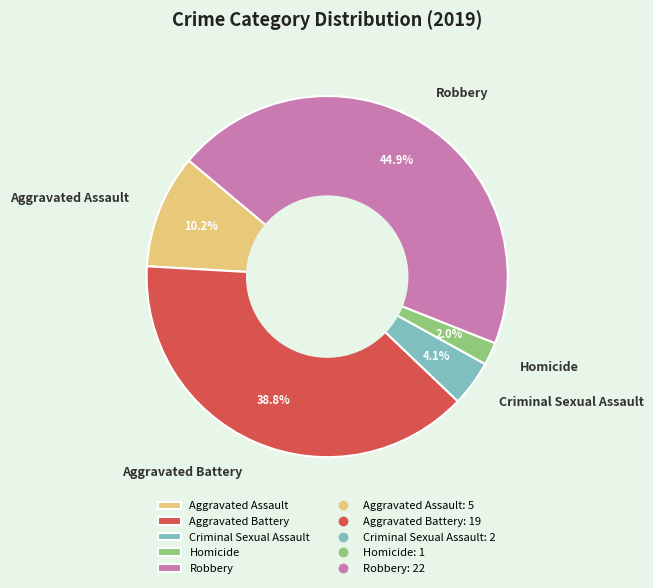

Which slice is the smallest?

Homicide